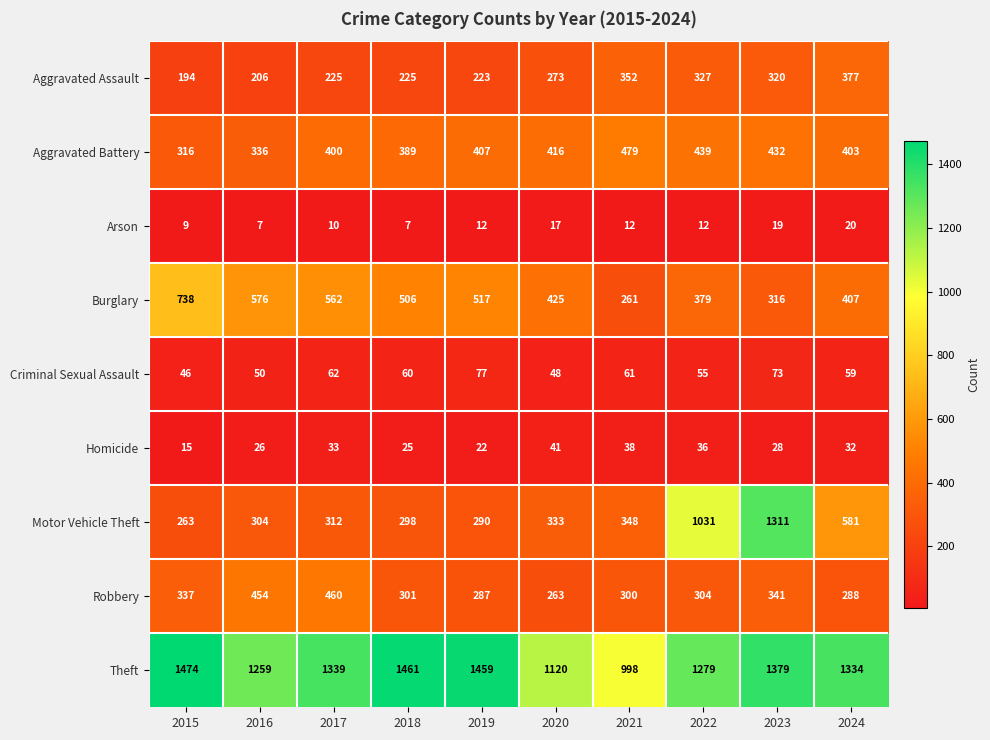

What is the maximum value shown in the chart?

1474